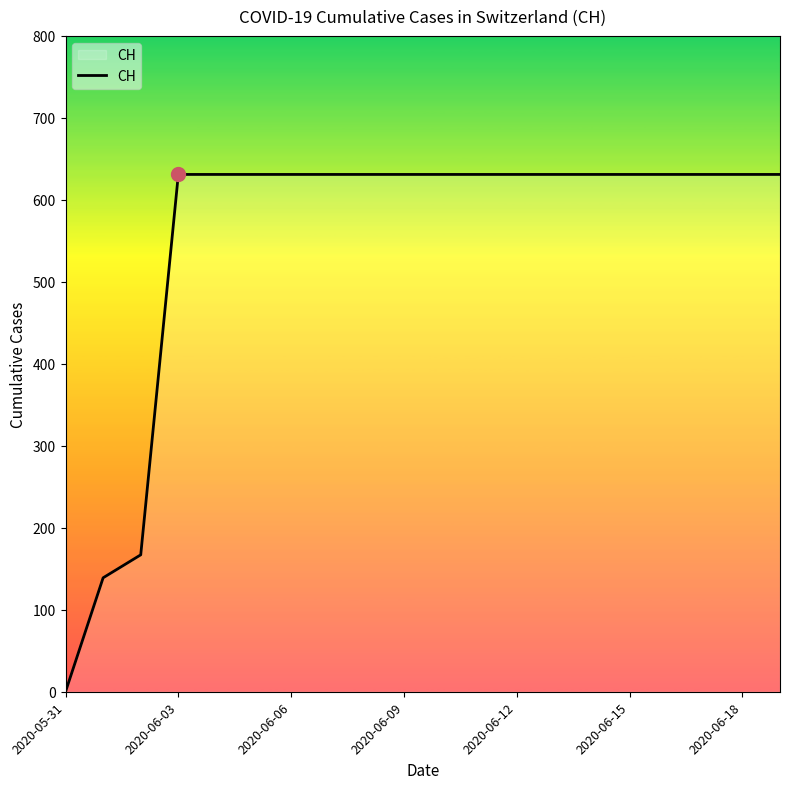

What is the difference between the maximum and minimum values?

631